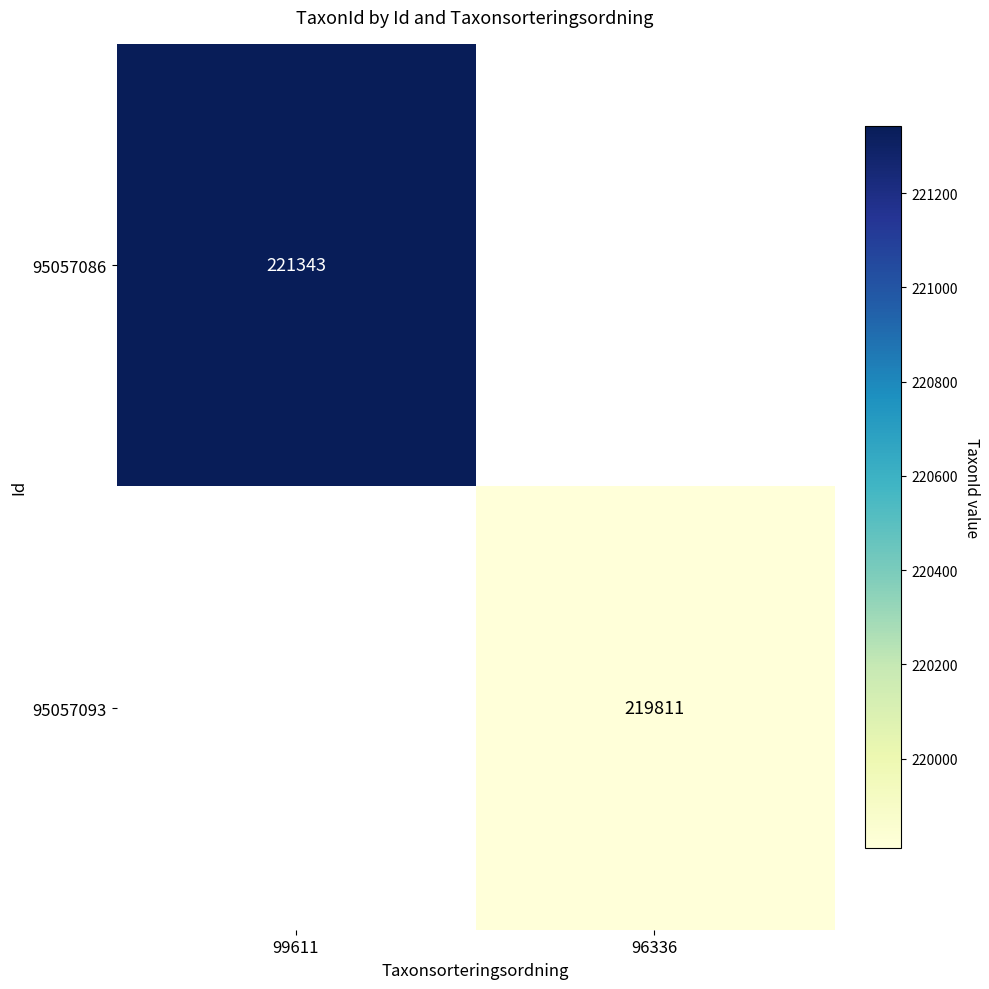

True or false: 95057086 has a value of 221343 at 99611.

True